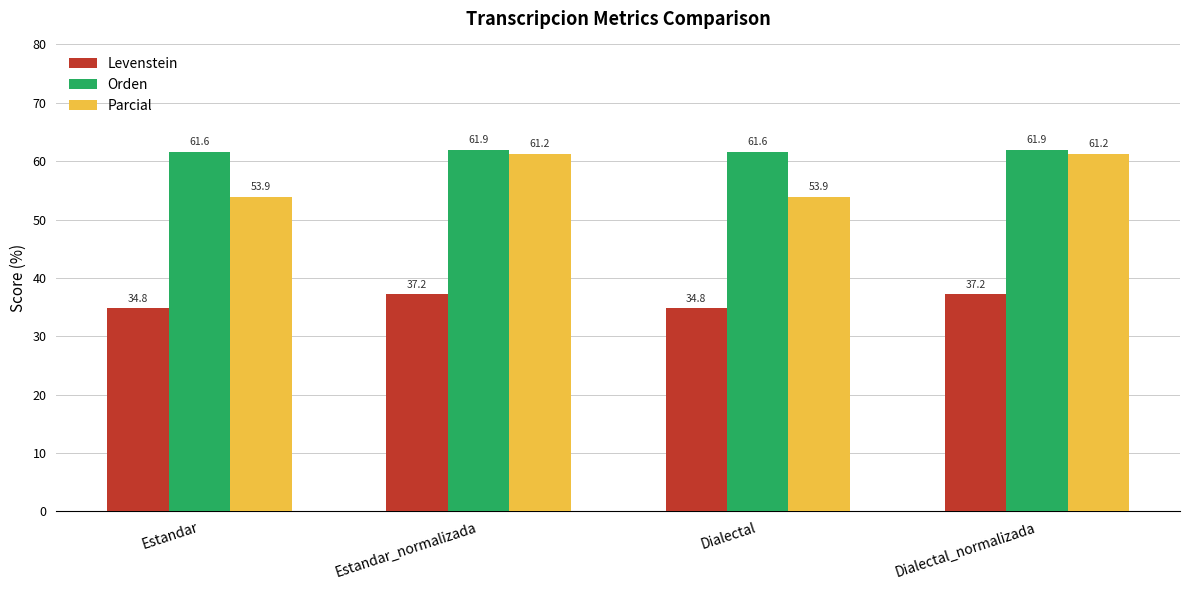

Reading left to right, transcribe all the data shown in this chart.

Levenstein: Estandar=34.8	Estandar_normalizada=37.2	Dialectal=34.8	Dialectal_normalizada=37.2
Orden: Estandar=61.6	Estandar_normalizada=61.9	Dialectal=61.6	Dialectal_normalizada=61.9
Parcial: Estandar=53.9	Estandar_normalizada=61.2	Dialectal=53.9	Dialectal_normalizada=61.2